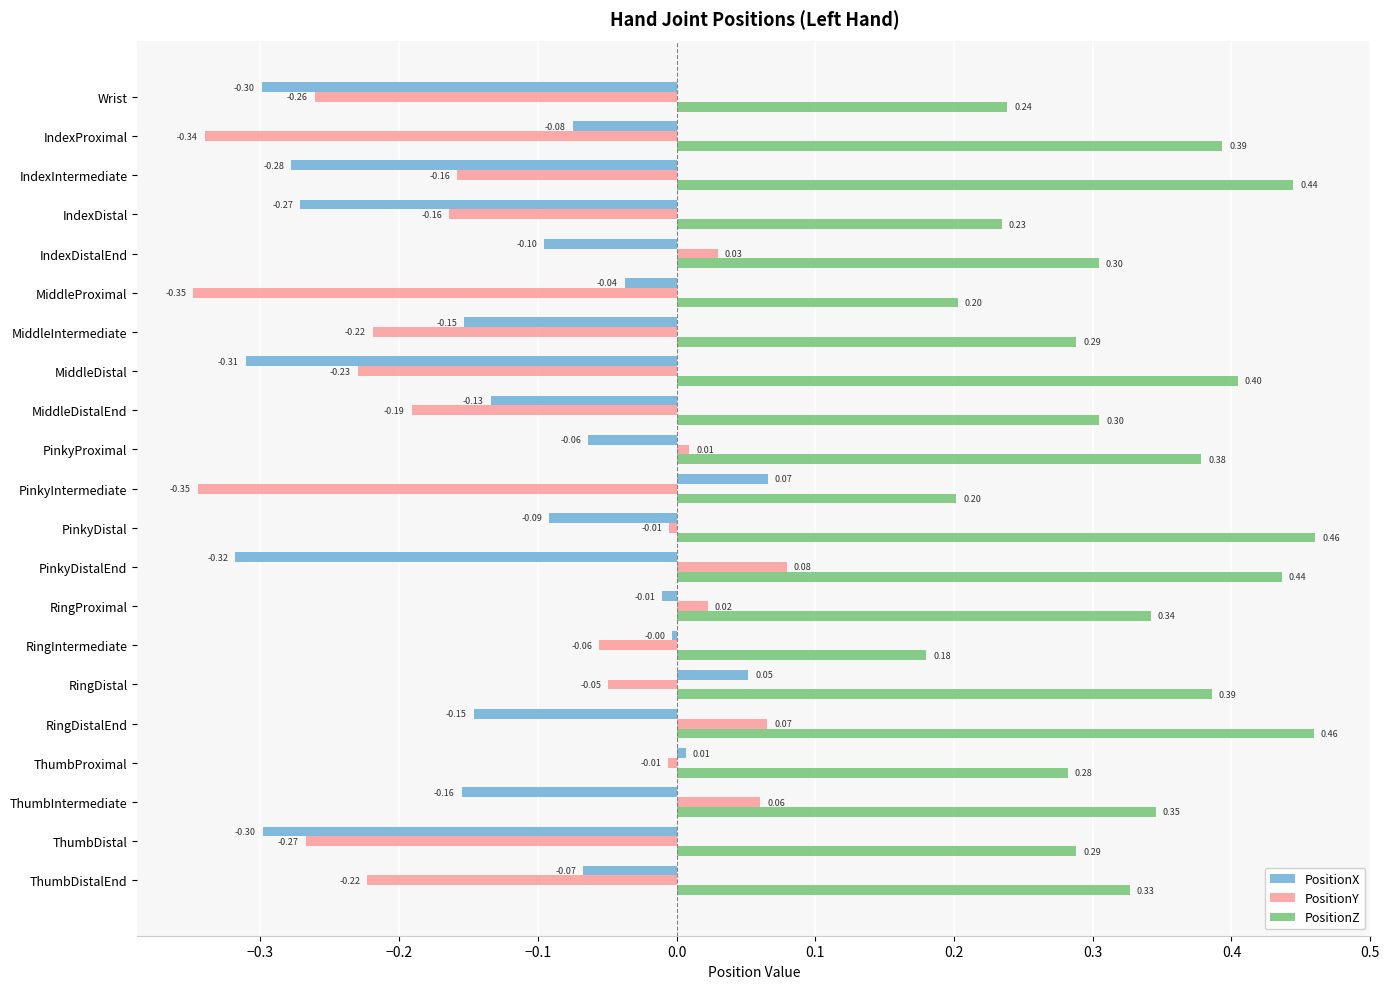

Is the value of PositionZ at MiddleDistal greater than the value of PositionY at PinkyDistal?

Yes